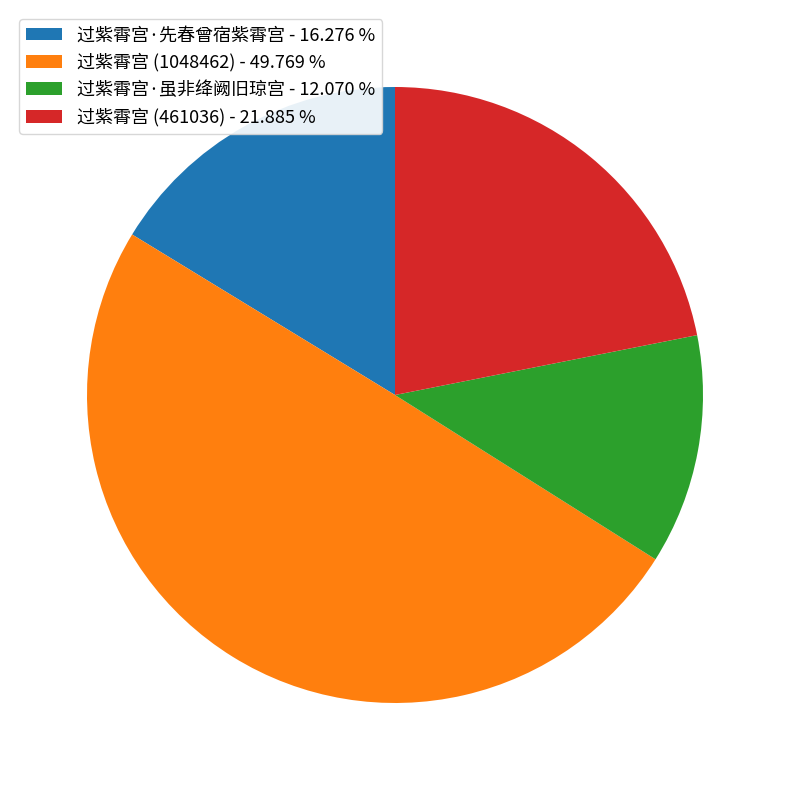

Which category has the biggest portion of the pie?

过紫霄宫 (1048462)